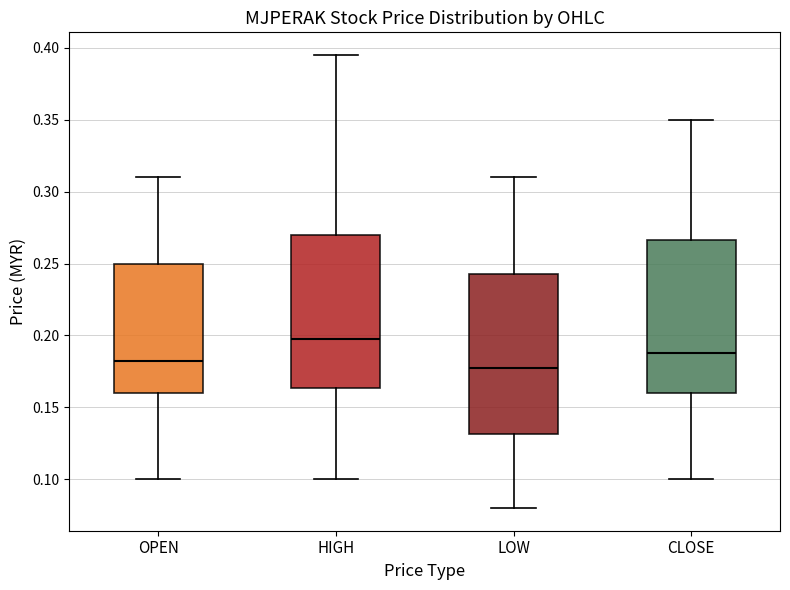

Where does the lower whisker of the box for CLOSE end on the y-axis? The values are not printed on the chart, so give them approximately, as read against the axis.

0.100